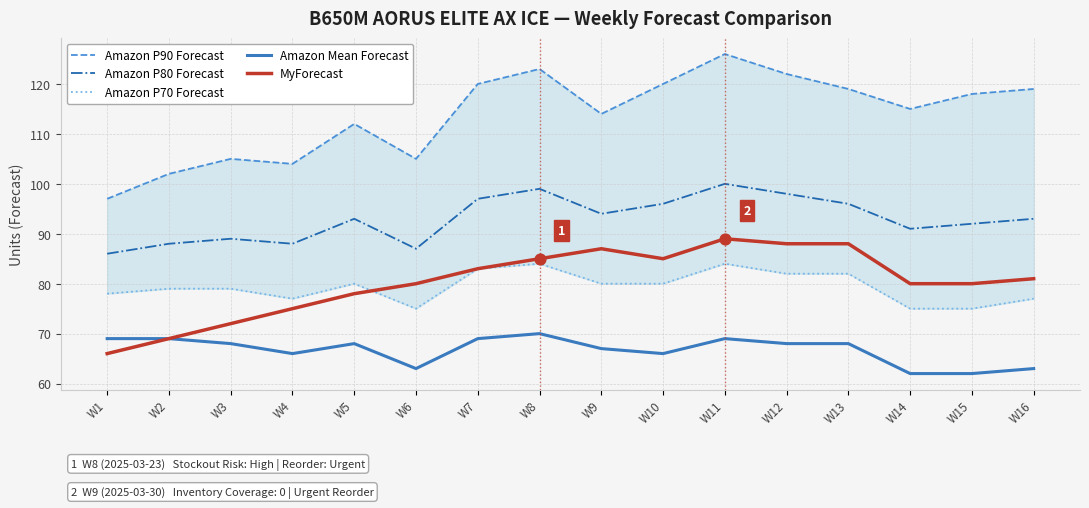

At how many categories does at least one series exceed 104?

13